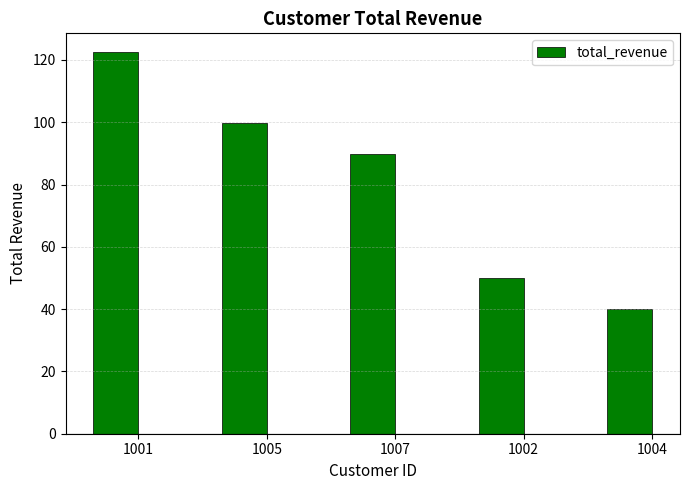

What value does the data have at 1007?

90.0